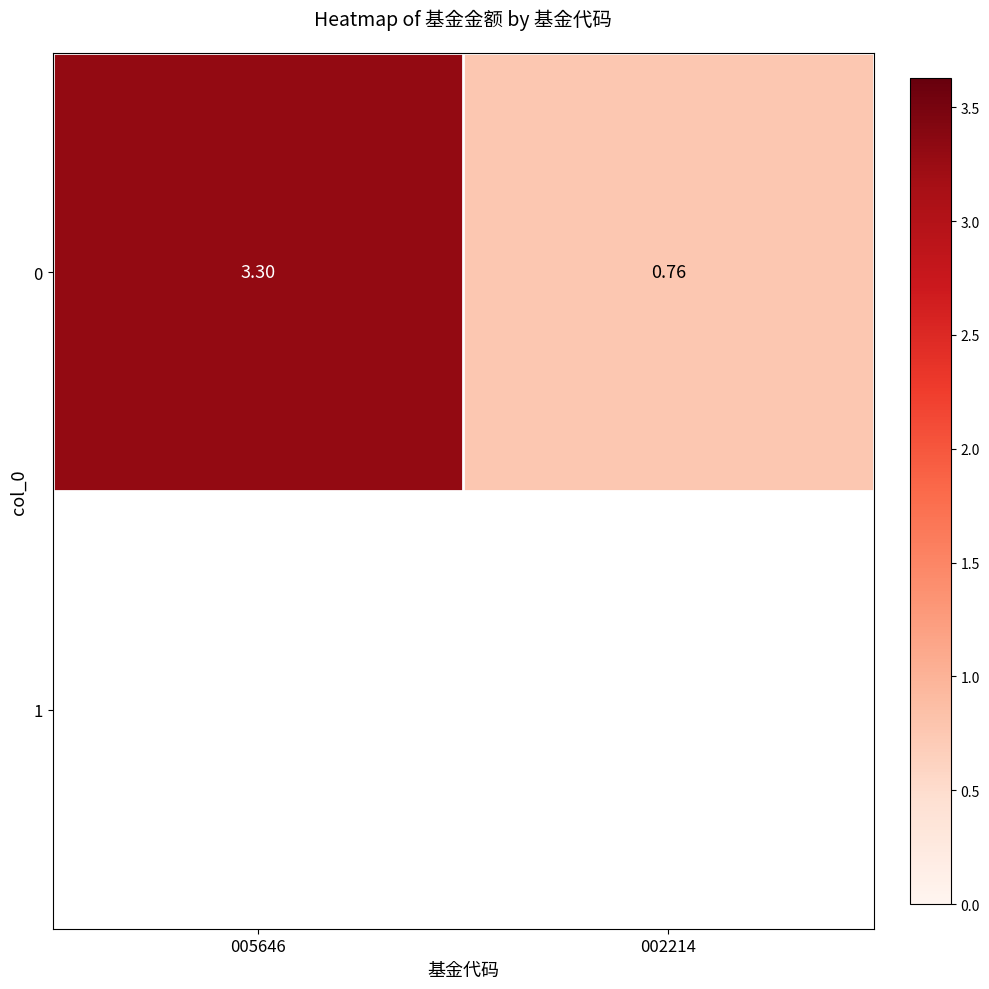

List the labels in order of value, smallest first.

002214, 005646